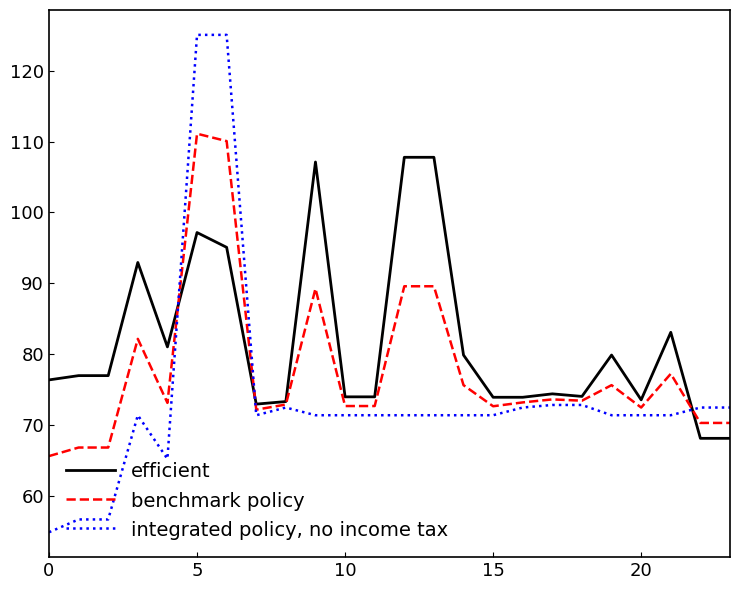

Which series has the largest total across all categories?

efficient